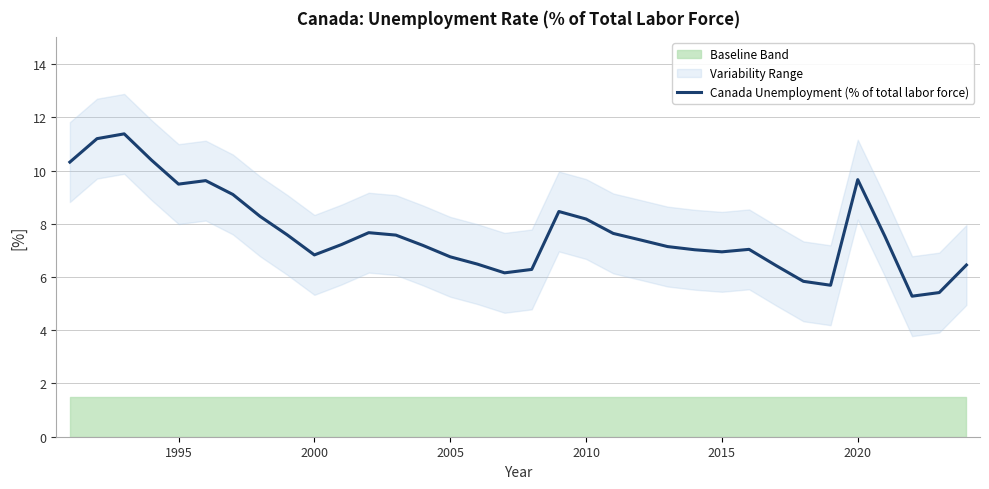

What is the minimum value for Canada Unemployment (% of total labor force)?

5.3